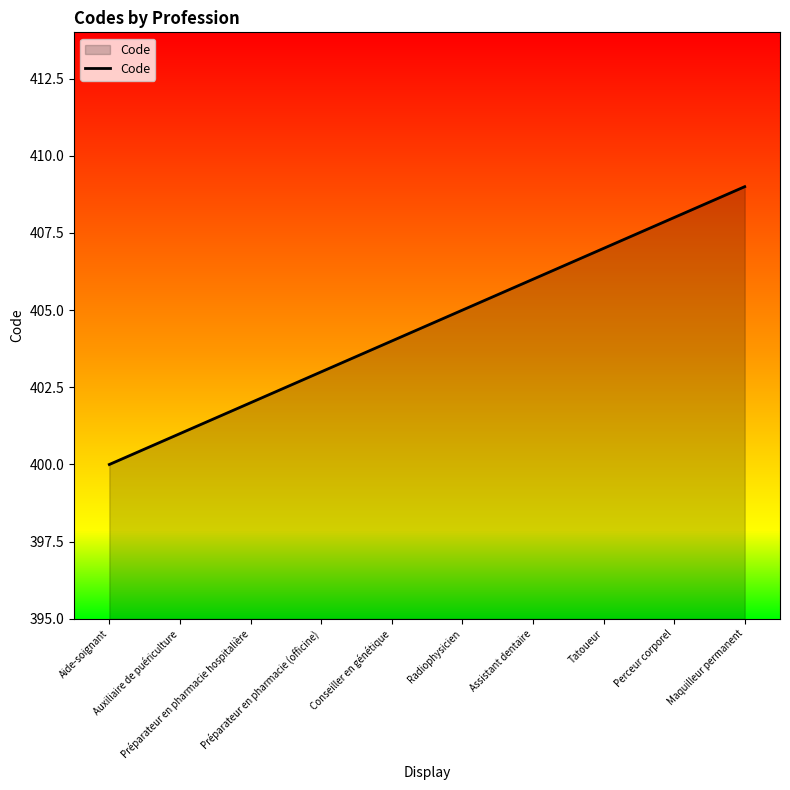

What is the greatest value displayed?

409